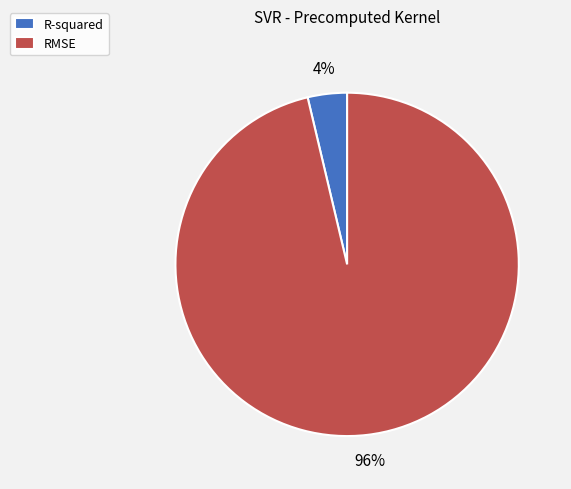

To the nearest percent, what is the combined percentage of R-squared and RMSE?

100%